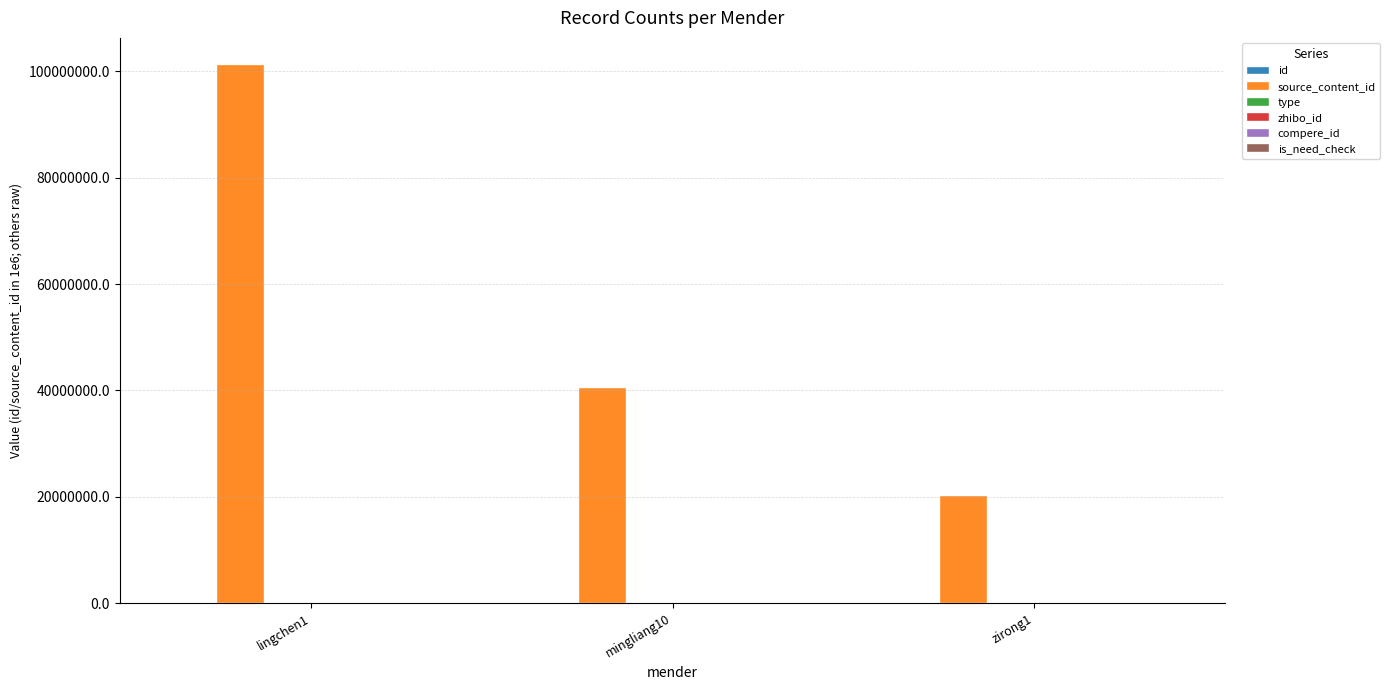

Which category has the highest value across all series?

lingchen1